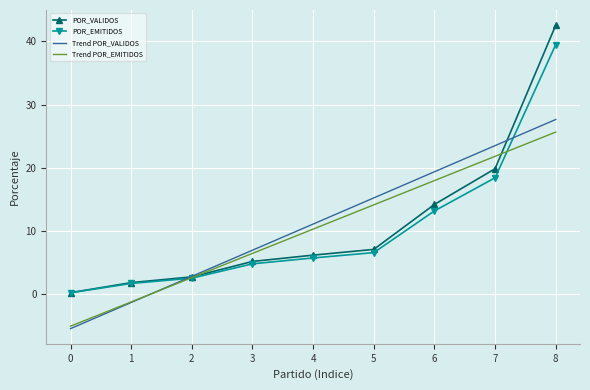

Read the Trend POR_EMITIDOS value at 8.

25.7